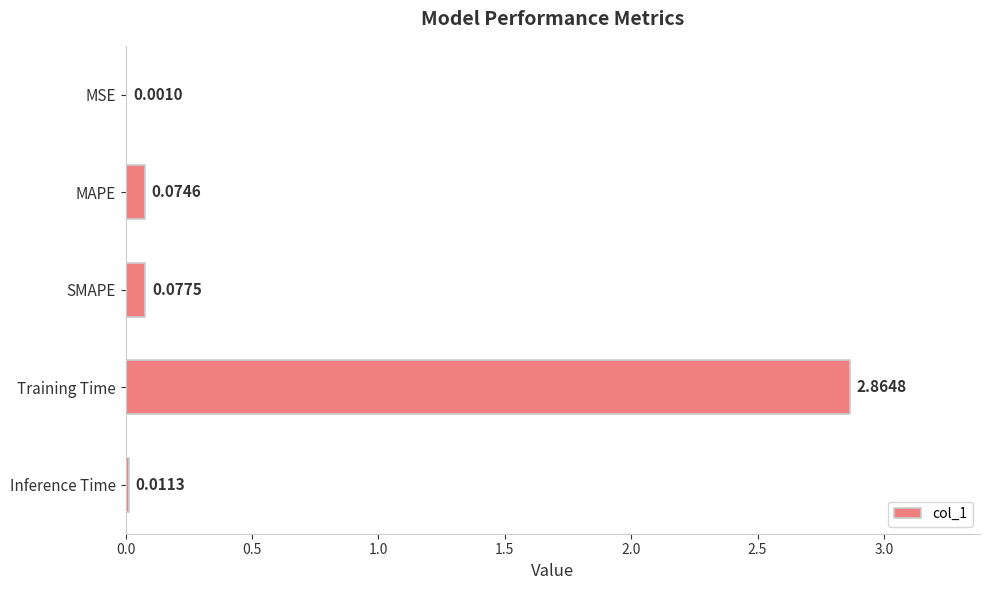

At which category does the chart reach its peak across all series?

Training Time